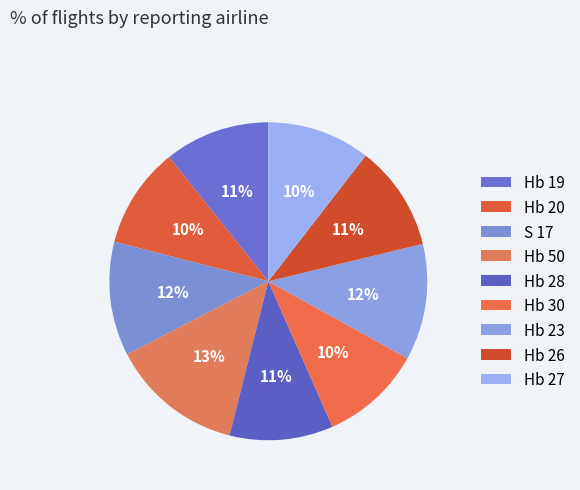

Which has a higher value, Hb 23 or Hb 50?

Hb 50